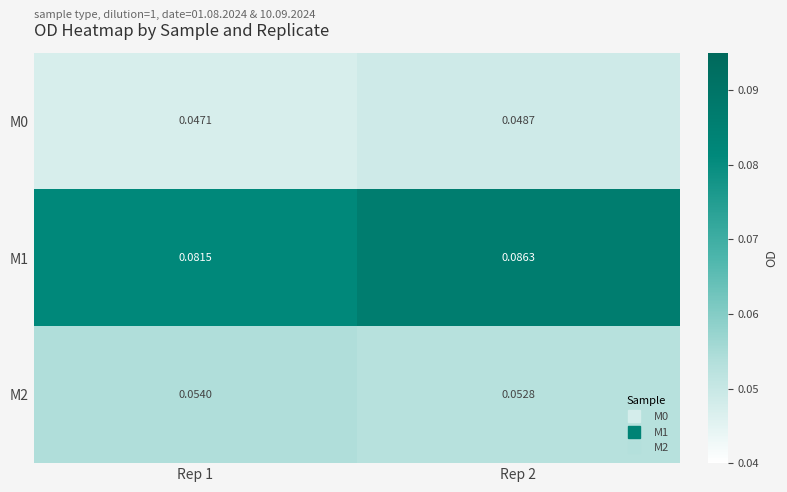

Is the value of M1 at Rep 2 greater than the value of M2 at Rep 1?

Yes